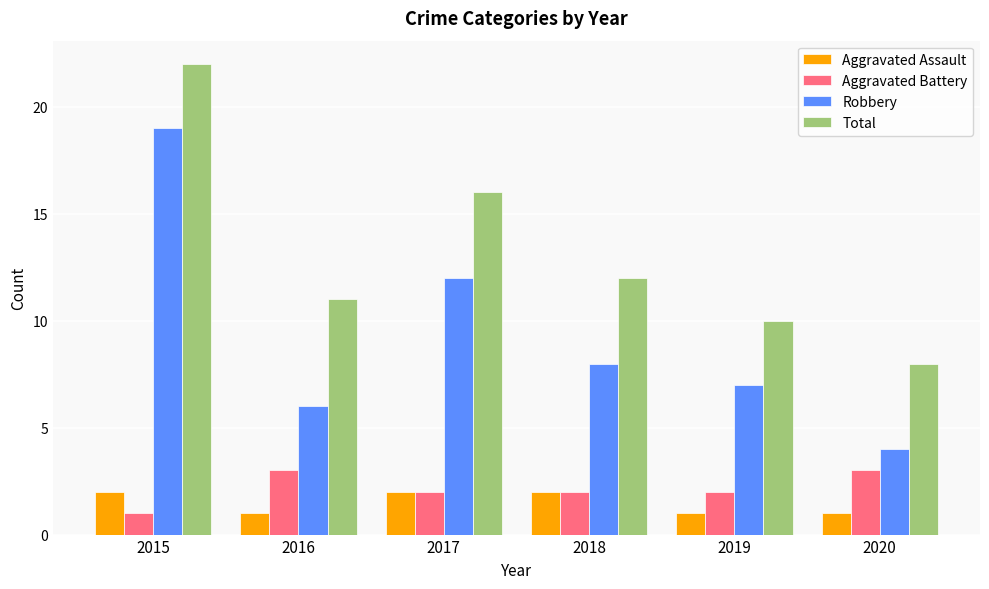

Reading left to right, list all the values displayed in this chart.

Aggravated Assault: 2015=2	2016=1	2017=2	2018=2	2019=1	2020=1
Aggravated Battery: 2015=1	2016=3	2017=2	2018=2	2019=2	2020=3
Robbery: 2015=19	2016=6	2017=12	2018=8	2019=7	2020=4
Total: 2015=22	2016=11	2017=16	2018=12	2019=10	2020=8